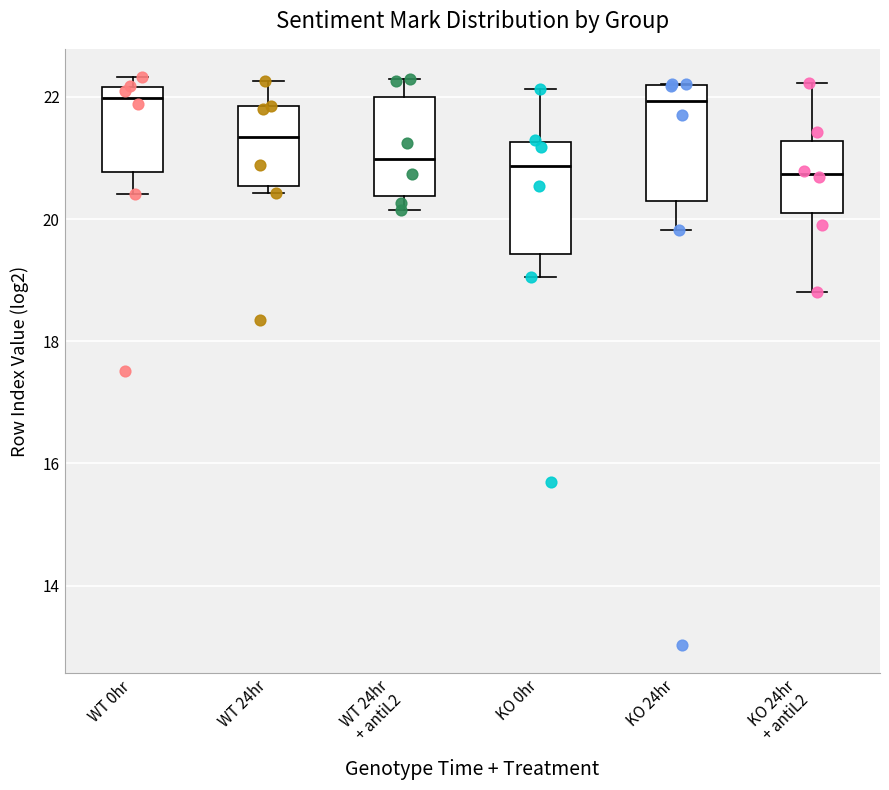

Reading left to right, read every box against the y-axis: the position of its median line, the range the box covers, and the ends of its whiskers. The values are not printed on the chart, so give them approximately, as read against the axis.

WT 0hr: median 22.0, box 20.8 to 22.2, whiskers 20.4 to 22.4
WT 24hr: median 21.4, box 20.6 to 21.8, whiskers 20.4 to 22.2
WT 24hr + antiL2: median 21.0, box 20.4 to 22.0, whiskers 20.2 to 22.2
KO 0hr: median 20.8, box 19.4 to 21.2, whiskers 19.0 to 22.2
KO 24hr: median 22.0, box 20.2 to 22.2, whiskers 19.8 to 22.2
KO 24hr + antiL2: median 20.8, box 20.0 to 21.2, whiskers 18.8 to 22.2